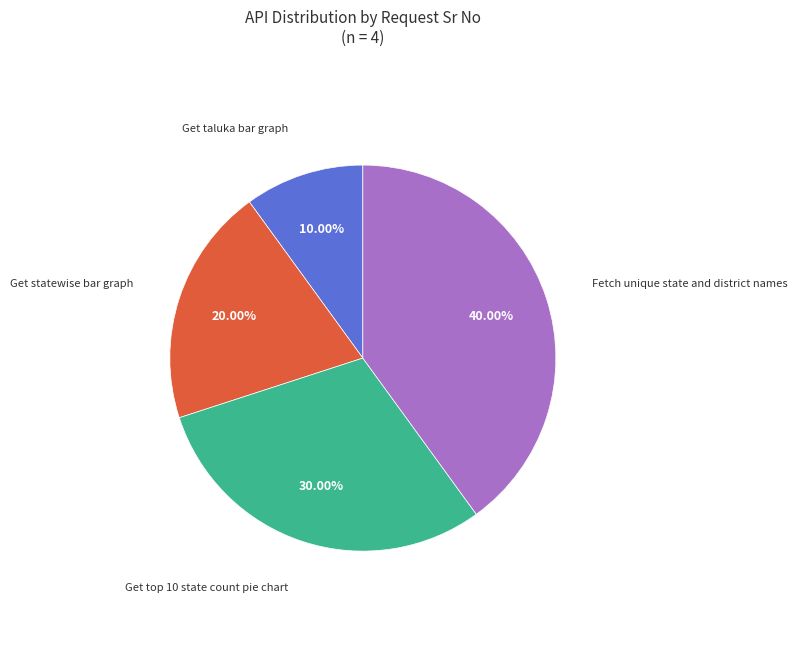

Count the number of slices in the pie.

4